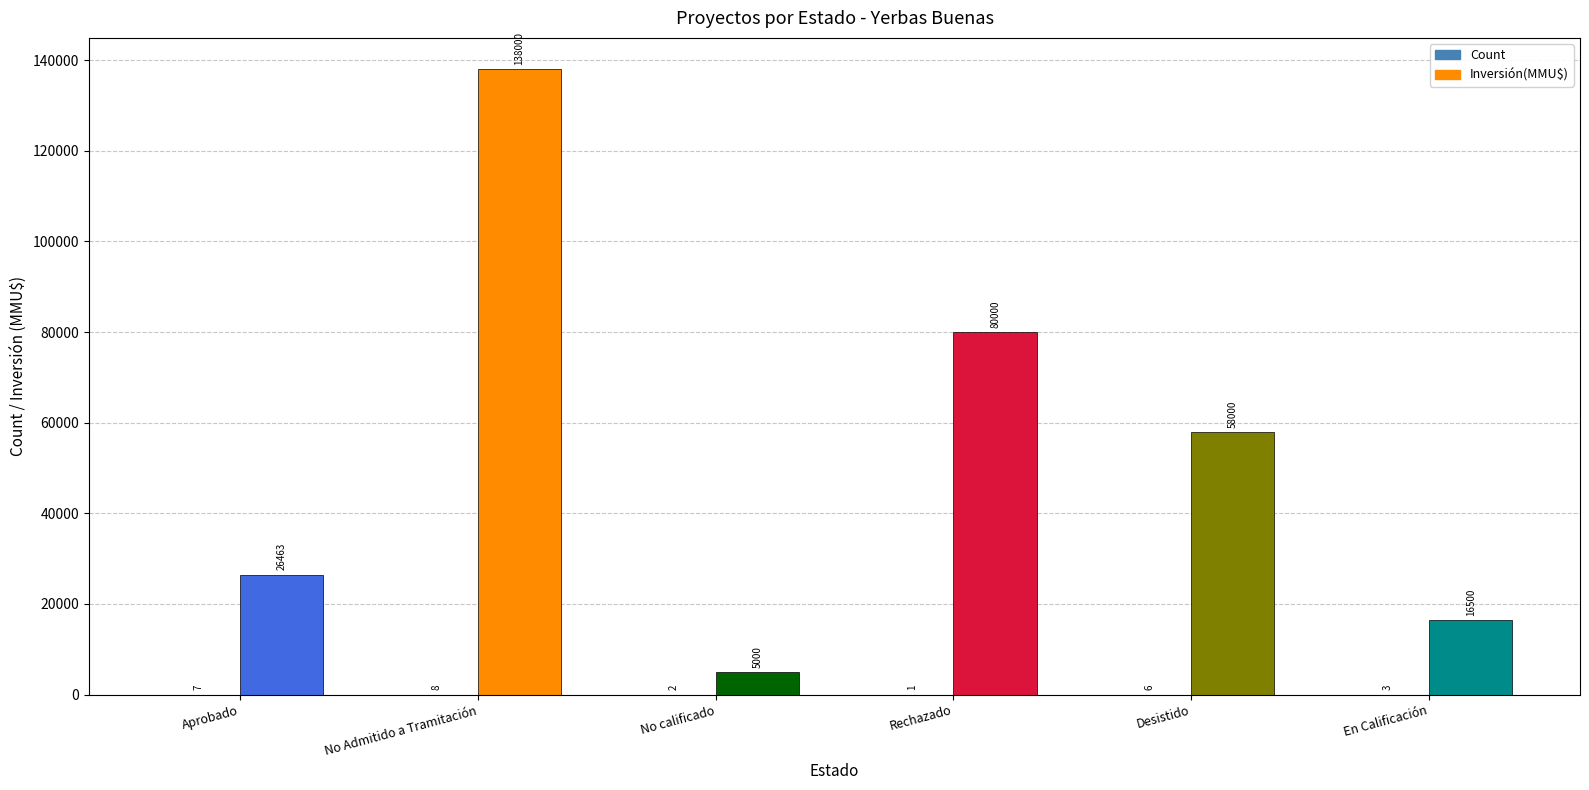

What is the approximate value of Inversión(MMU$) at Desistido, to the nearest 10?

58000